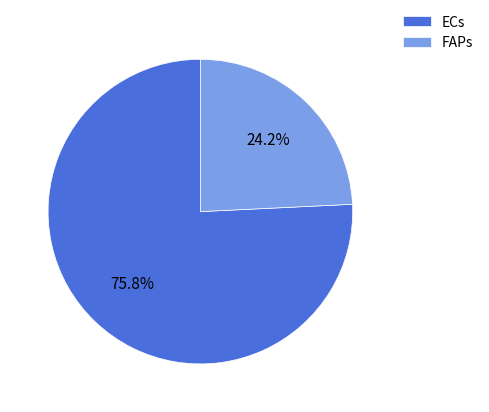

Which category has the biggest portion of the pie?

ECs